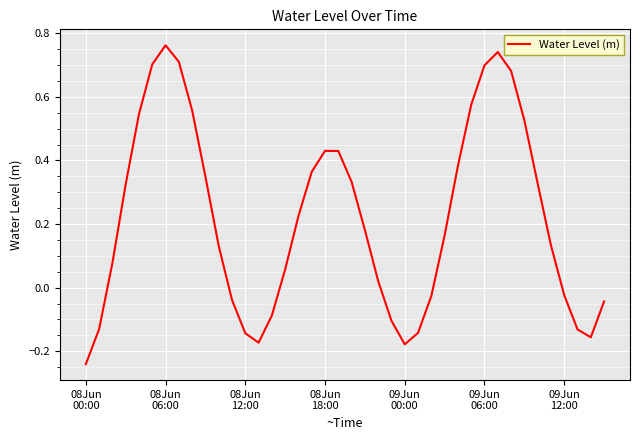

What is the difference between the maximum and minimum values?

1.0